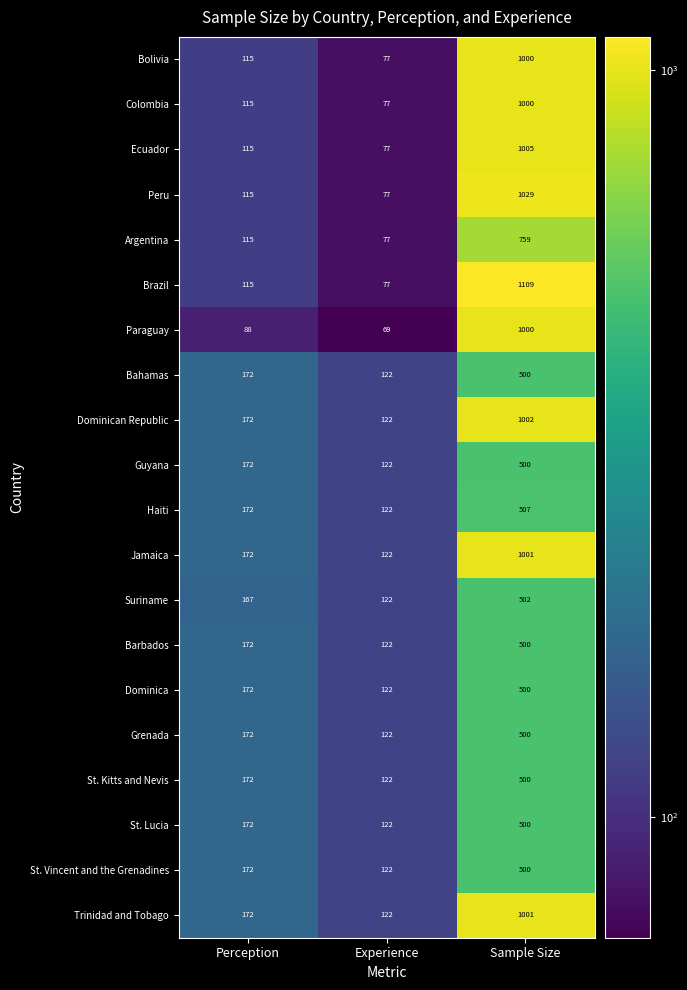

At which label is St. Kitts and Nevis closest to 311?

Perception